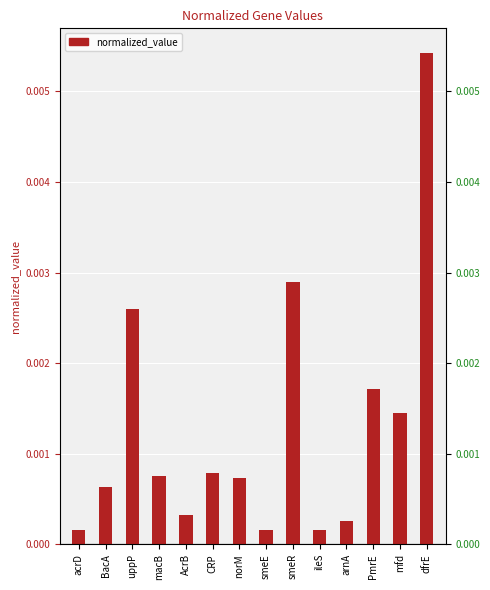

The chart shows a value of 0.0 at arnA. True or false?

False